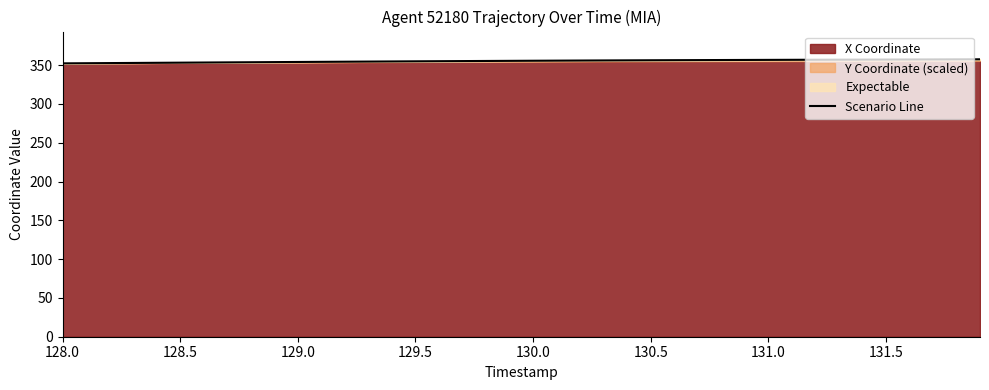

Does the chart display data point markers on the line(s)?

No